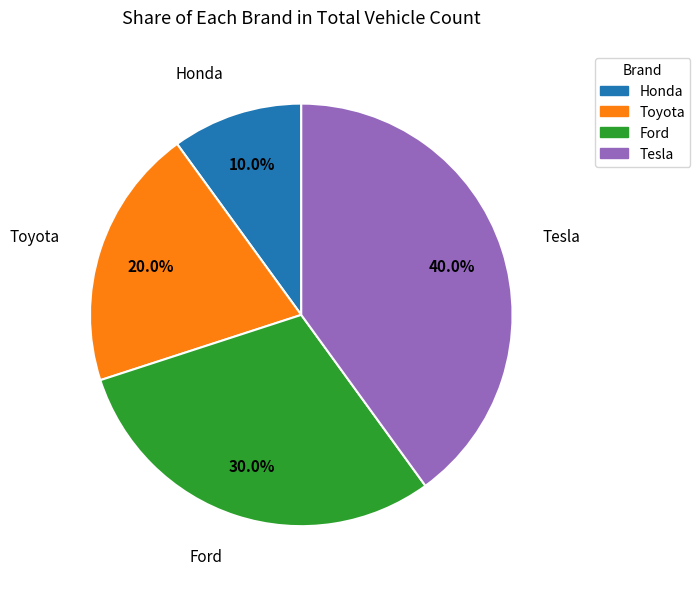

Rank the categories by value from highest to lowest.

Tesla, Ford, Toyota, Honda